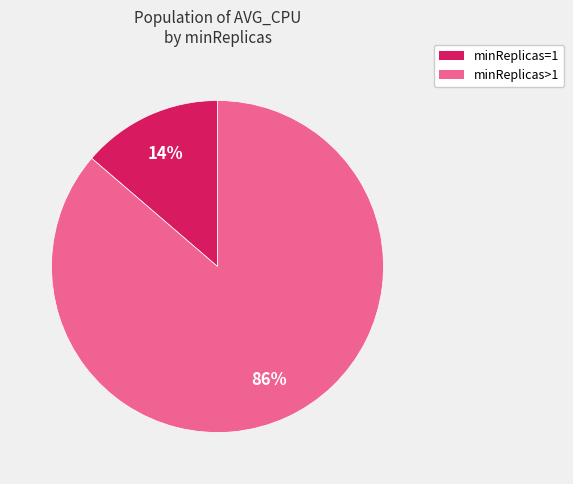

Is there a majority slice in this chart?

Yes